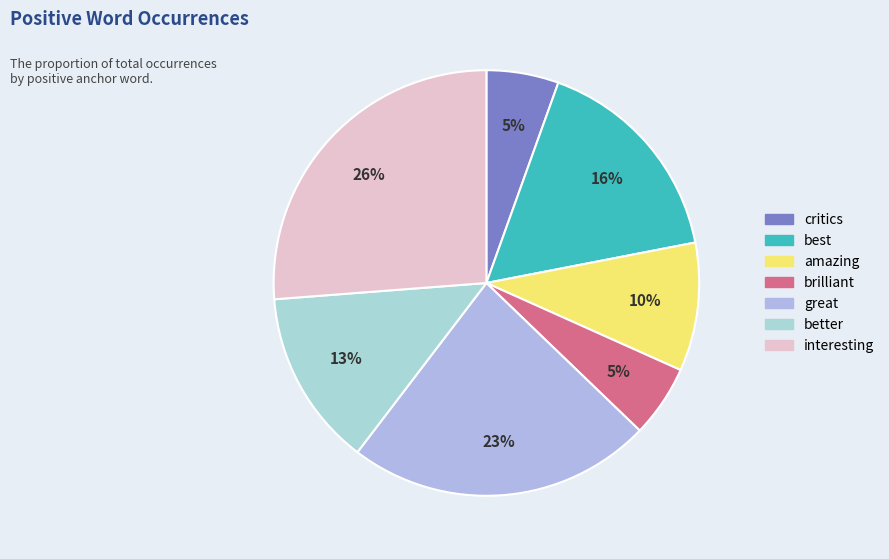

To the nearest percent, what portion does great represent?

23%